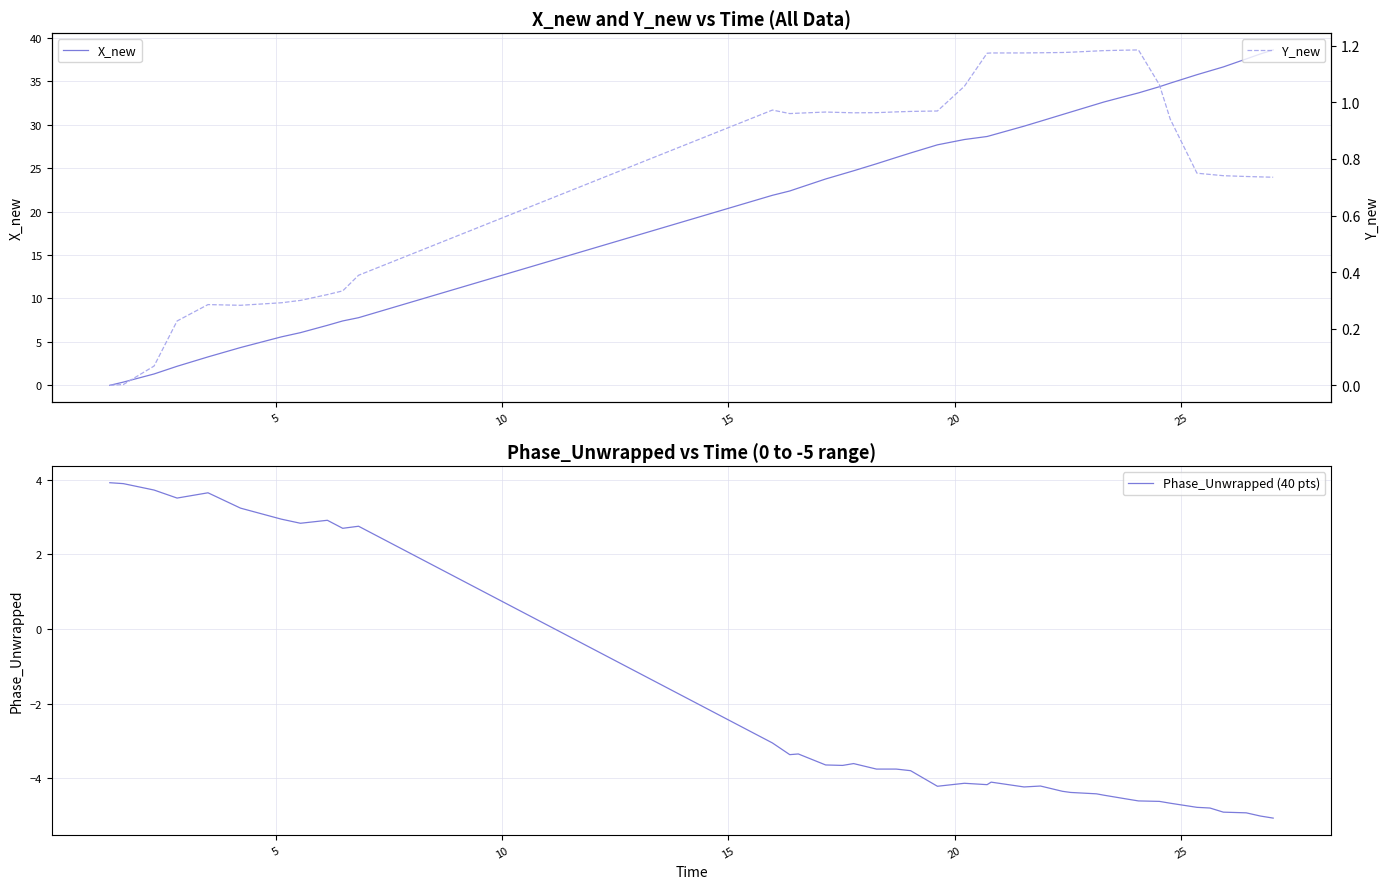

Is this an area chart (filled region under the line)?

No